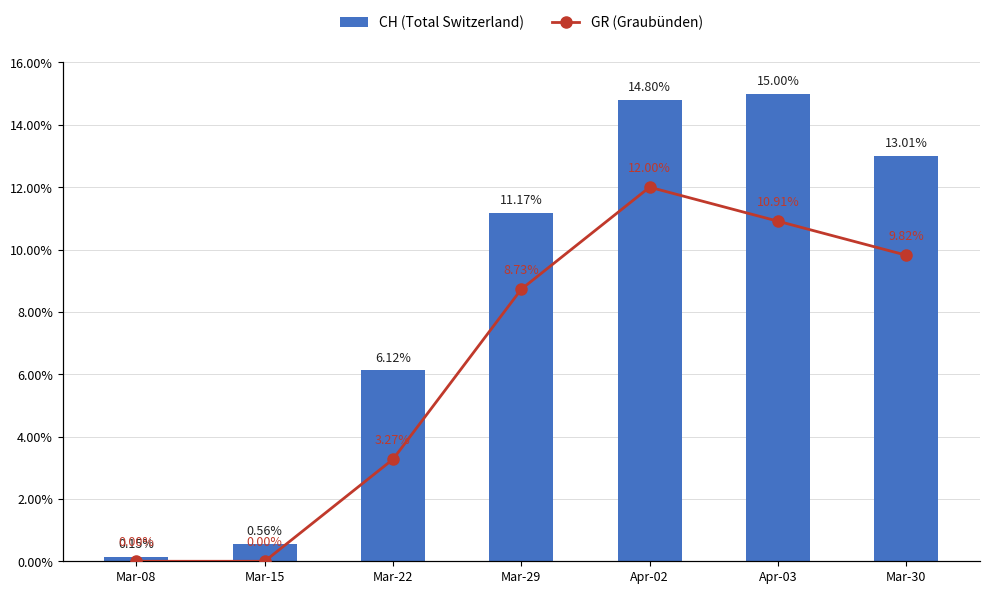

Between Mar-15 and Apr-02, which series saw the biggest shift?

CH (Total Switzerland)